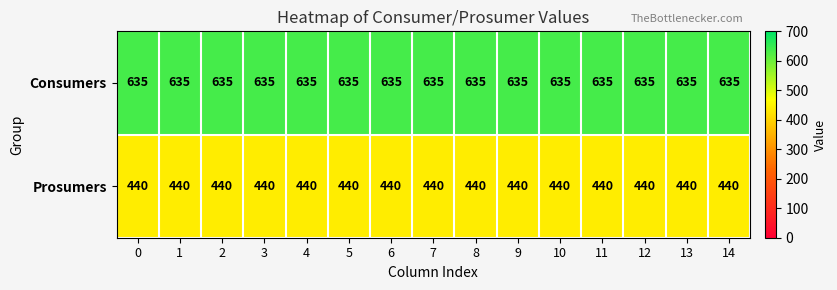

Rank the series by their average value, from highest to lowest.

Consumers, Prosumers